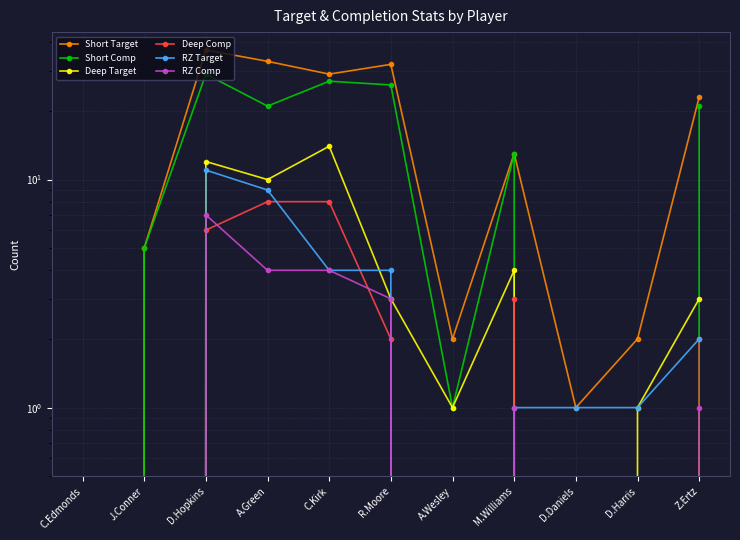

What is the maximum value shown in the chart?

37